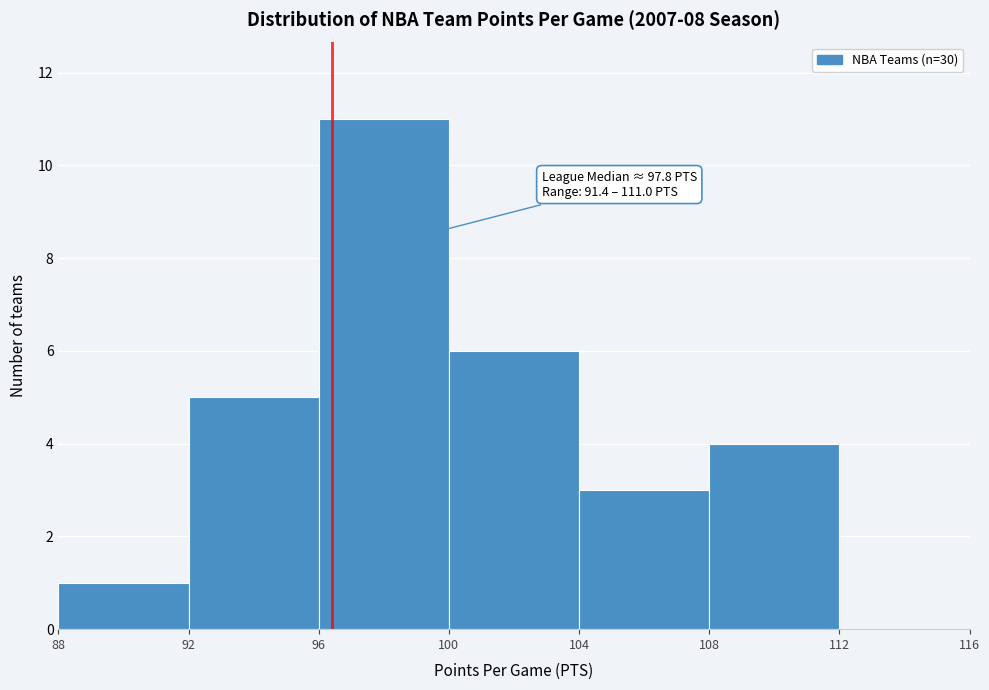

Which range on the x-axis has the tallest bar?

96 to 100